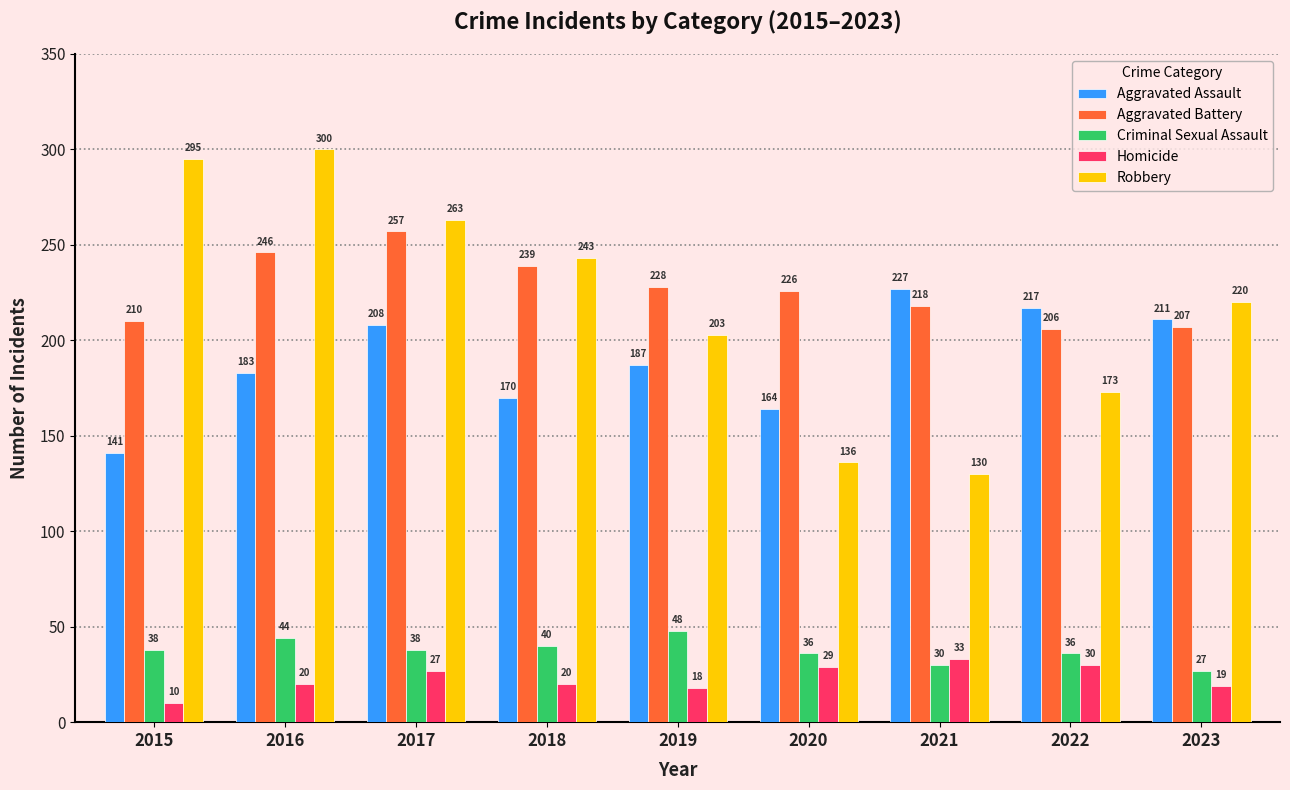

At which label is Aggravated Assault closest to 184?

2016